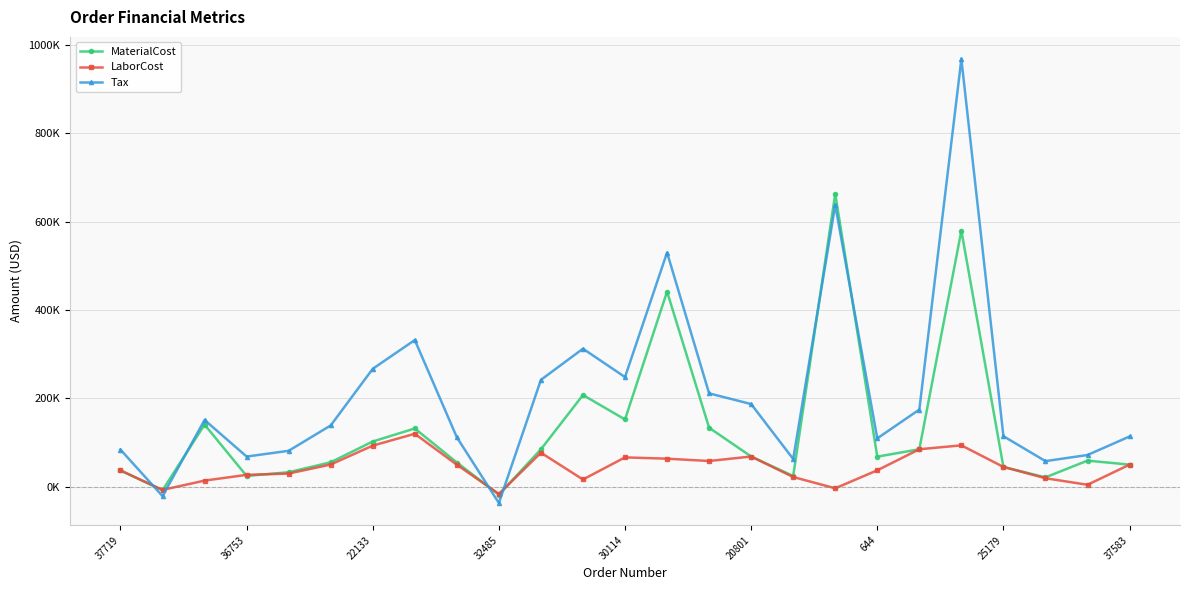

What are all the series names shown in the legend?

MaterialCost, LaborCost, Tax